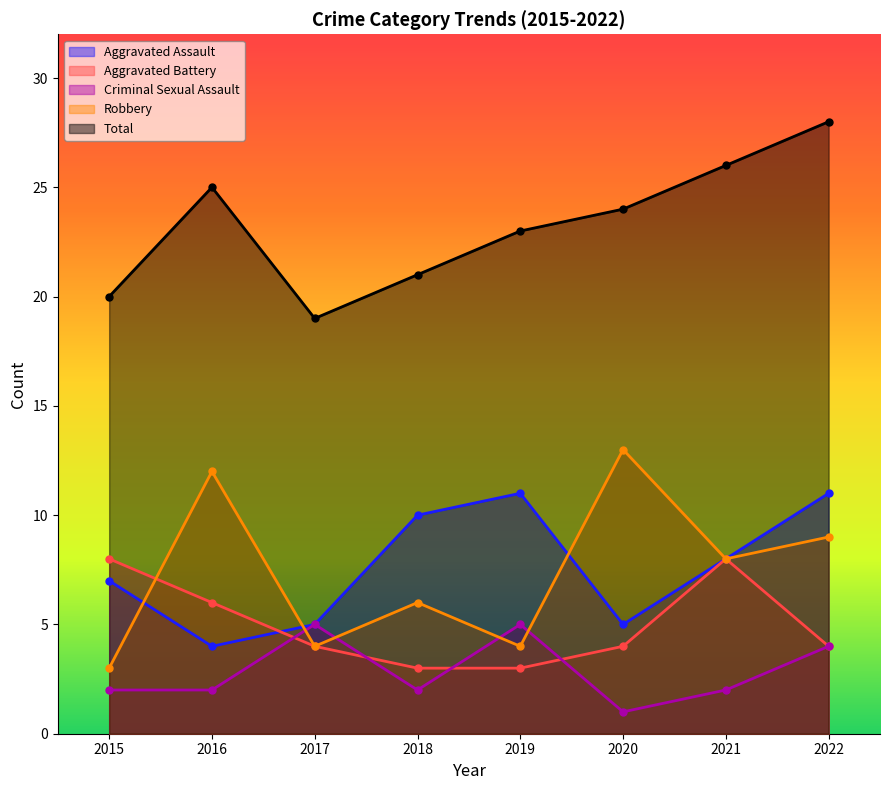

Reading right to left, what are all the values shown in this chart?

Aggravated Assault: 11	8	5	11	10	5	4	7
Aggravated Battery: 4	8	4	3	3	4	6	8
Criminal Sexual Assault: 4	2	1	5	2	5	2	2
Robbery: 9	8	13	4	6	4	12	3
Total: 28	26	24	23	21	19	25	20